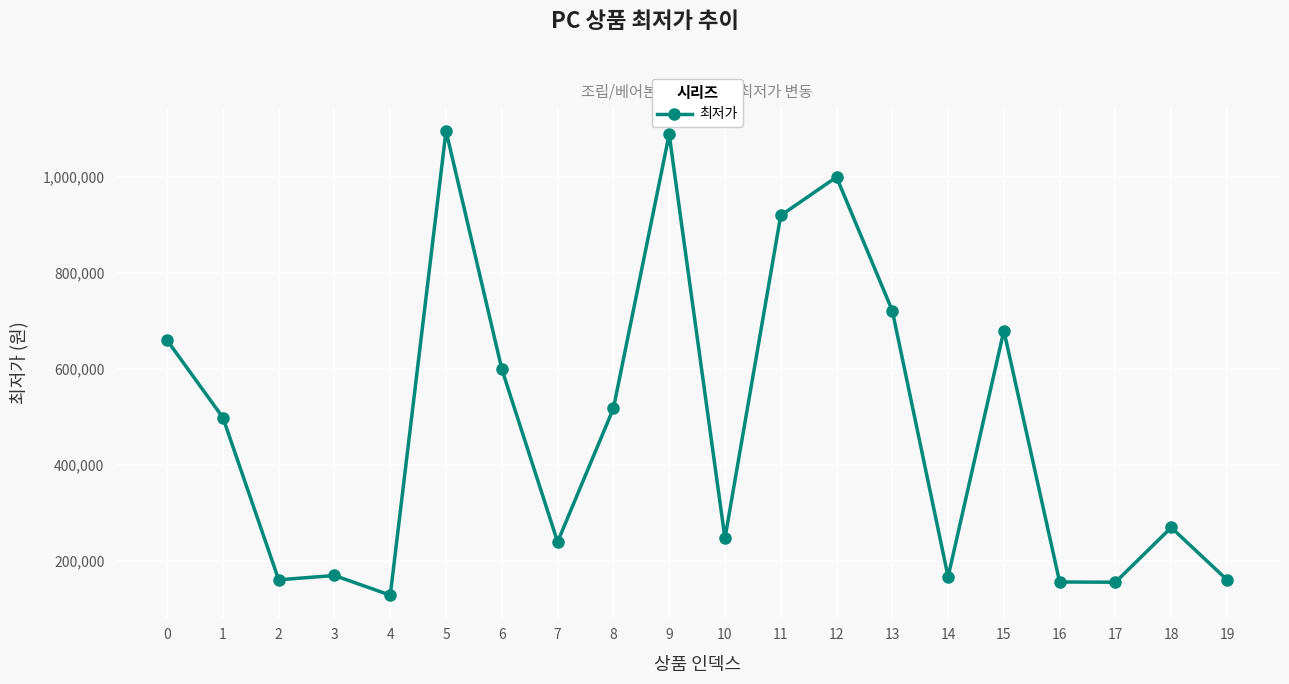

The value at 4 is 78821. True or false?

False